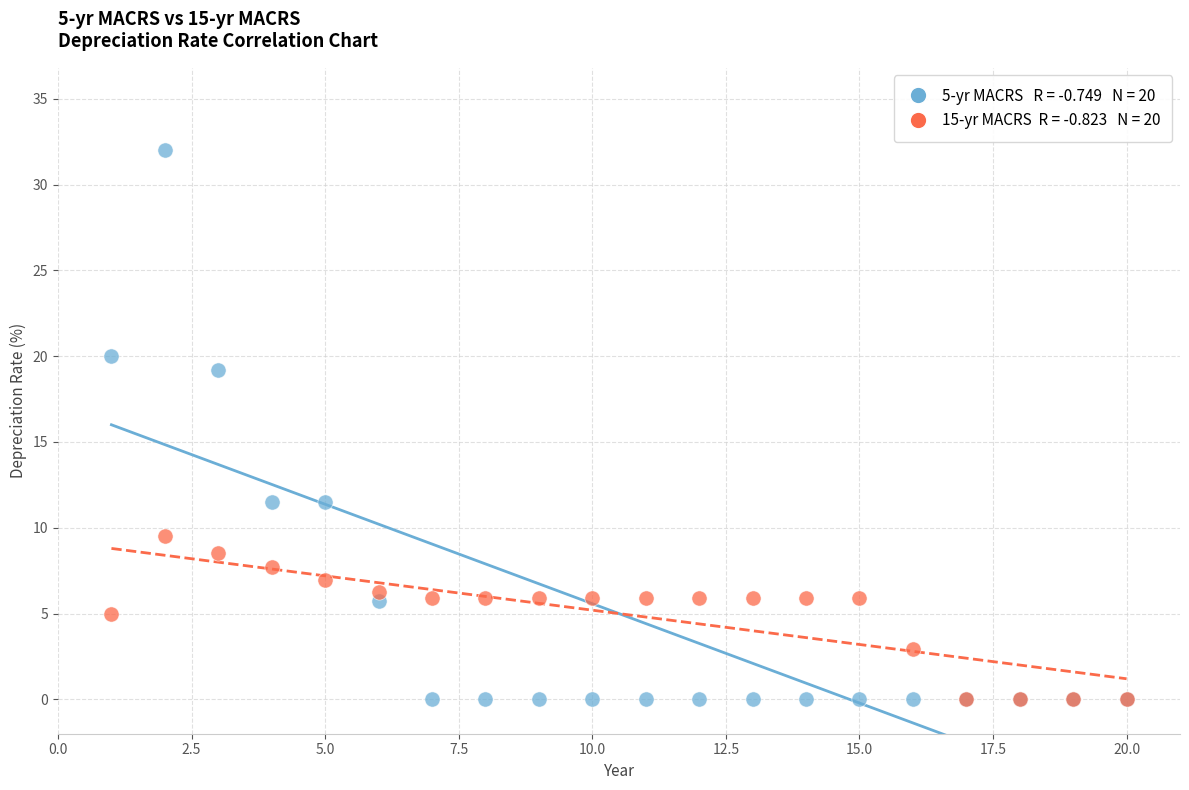

Across all series, what Y value is closest to 16?

19.2